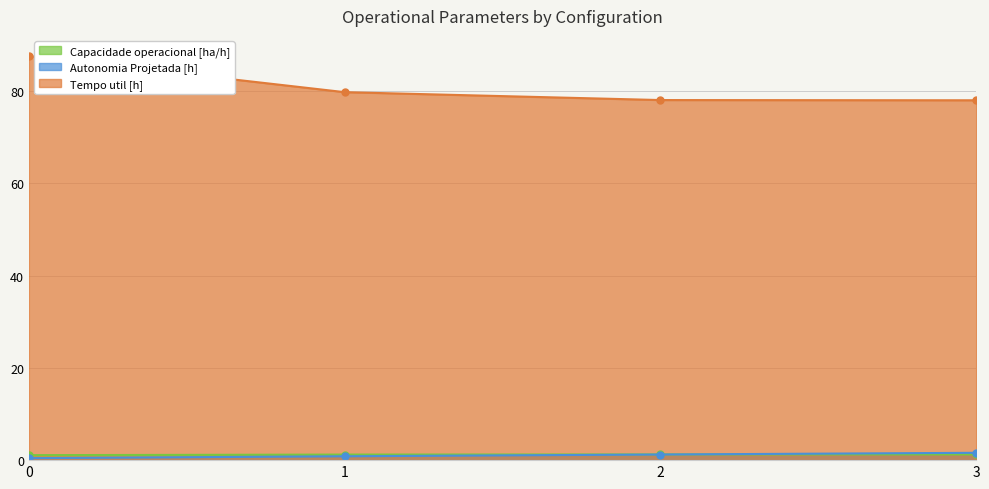

How many data points does each series have?

4